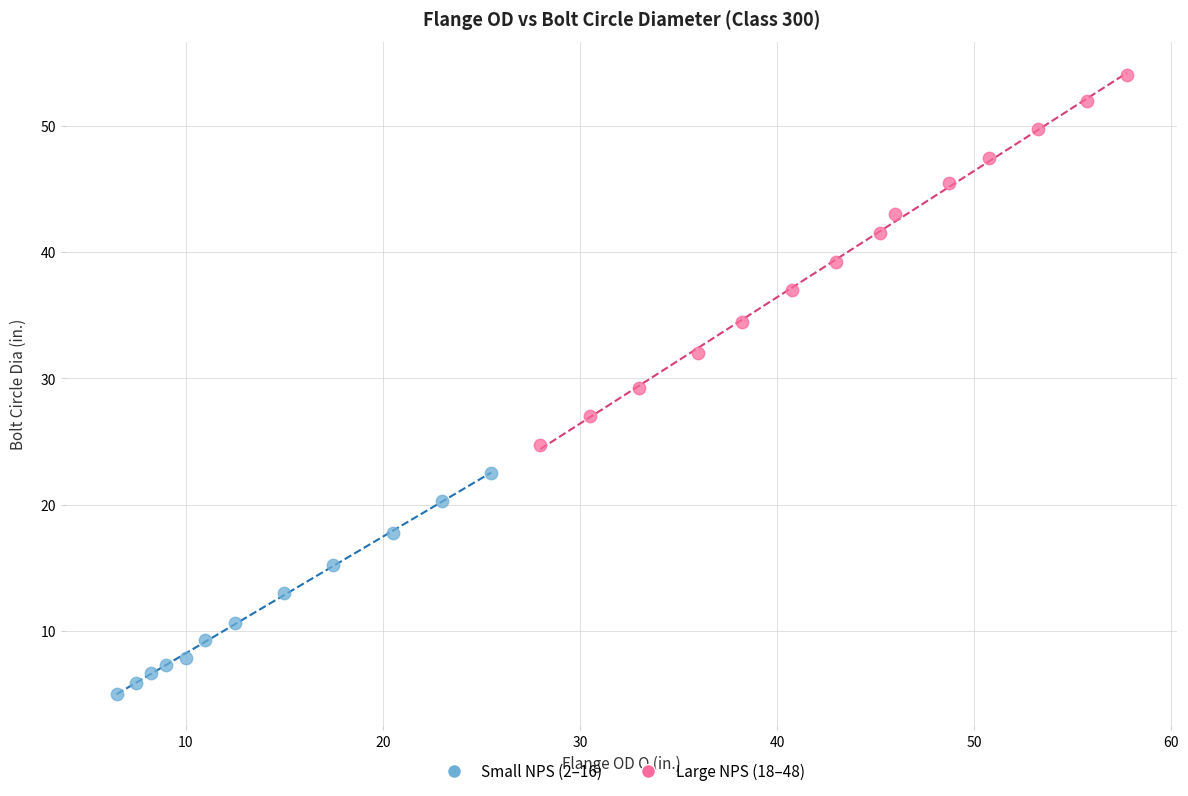

Which series contains the highest Y value?

Large NPS (18–48)